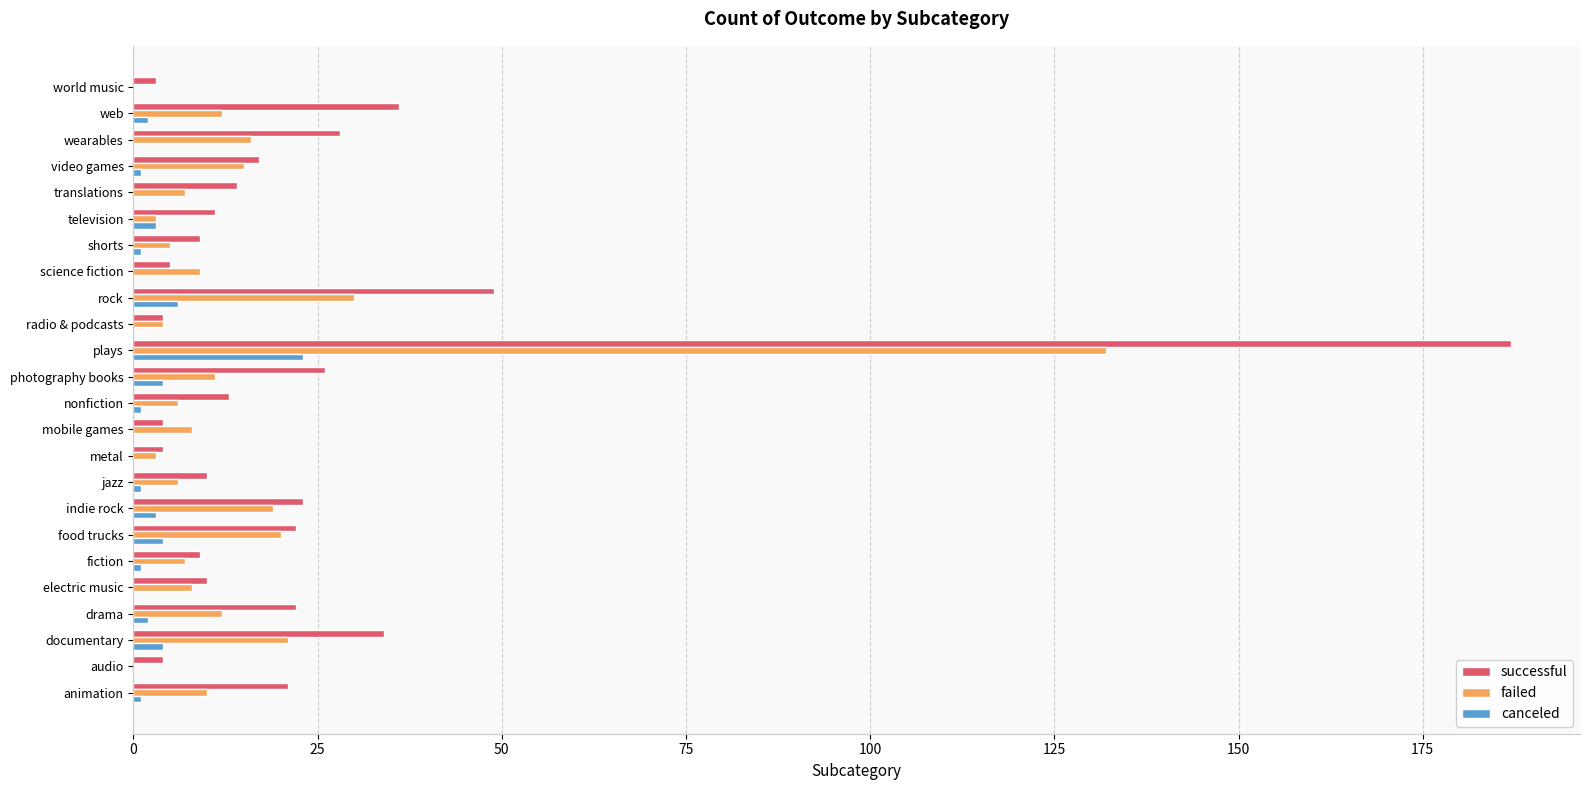

Is it true that failed equals 11 at photography books?

True